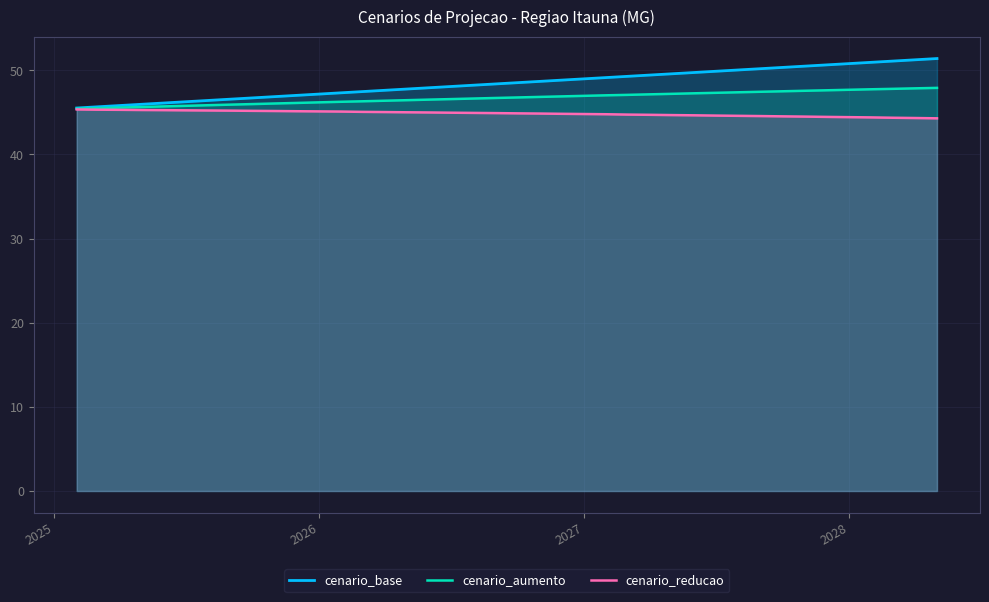

How many values in the cenario_base series are below 48?

17